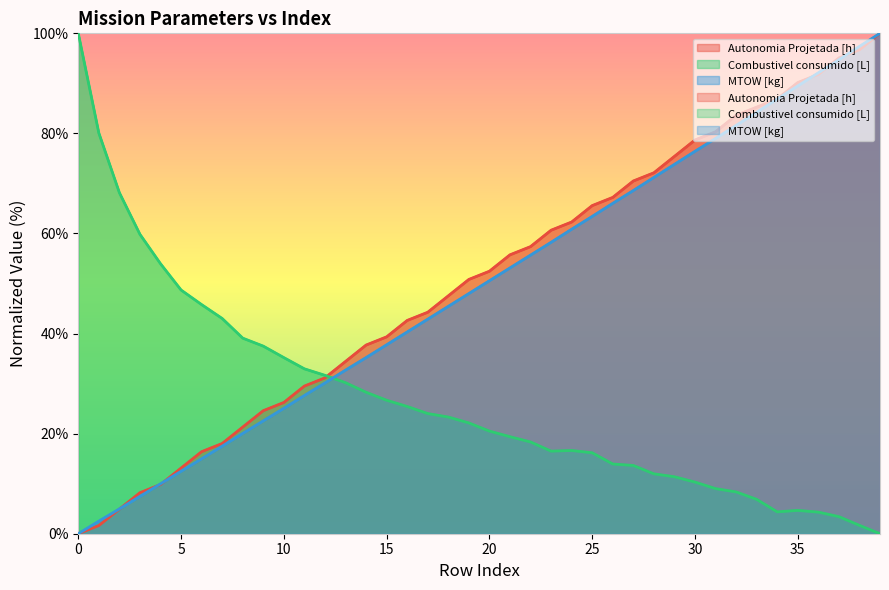

Rank the categories by MTOW [kg] value from highest to lowest.

39, 38, 37, 36, 35, 34, 33, 32, 31, 30, 29, 28, 27, 26, 25, 24, 23, 22, 21, 20, 19, 18, 17, 16, 15, 14, 13, 12, 11, 10, 9, 8, 7, 6, 5, 4, 3, 2, 1, 0